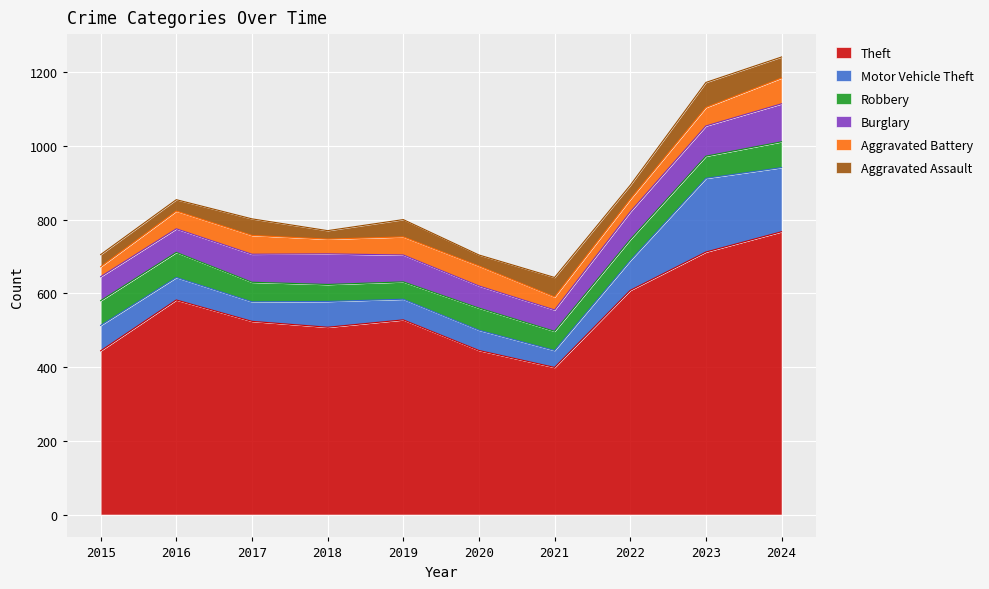

True or false: Motor Vehicle Theft has more than 0 points higher than both neighbors.

True